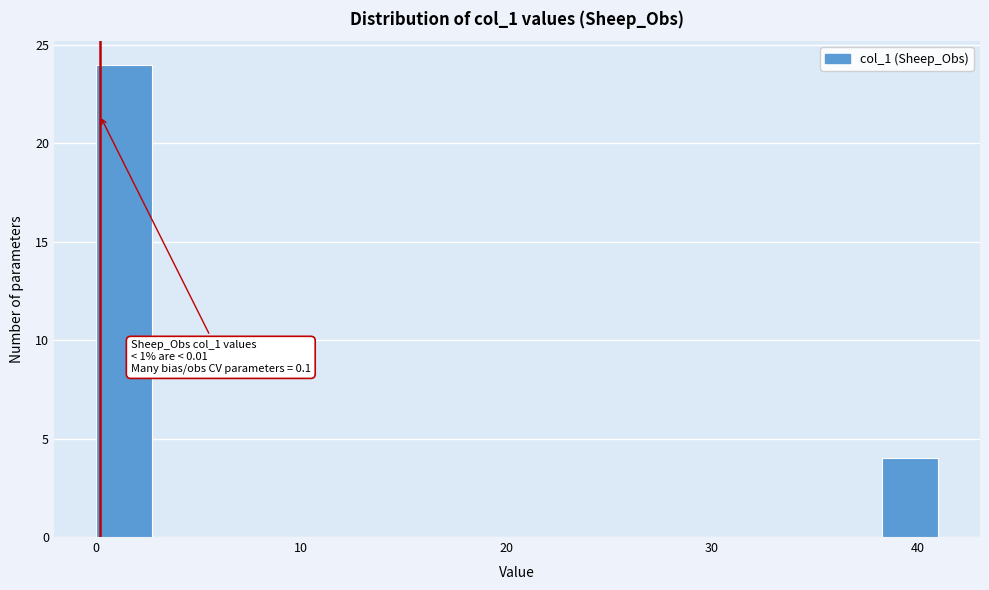

Around what value on the x-axis is the tallest bar? Give the approximate position of its centre, as read against the axis.

1